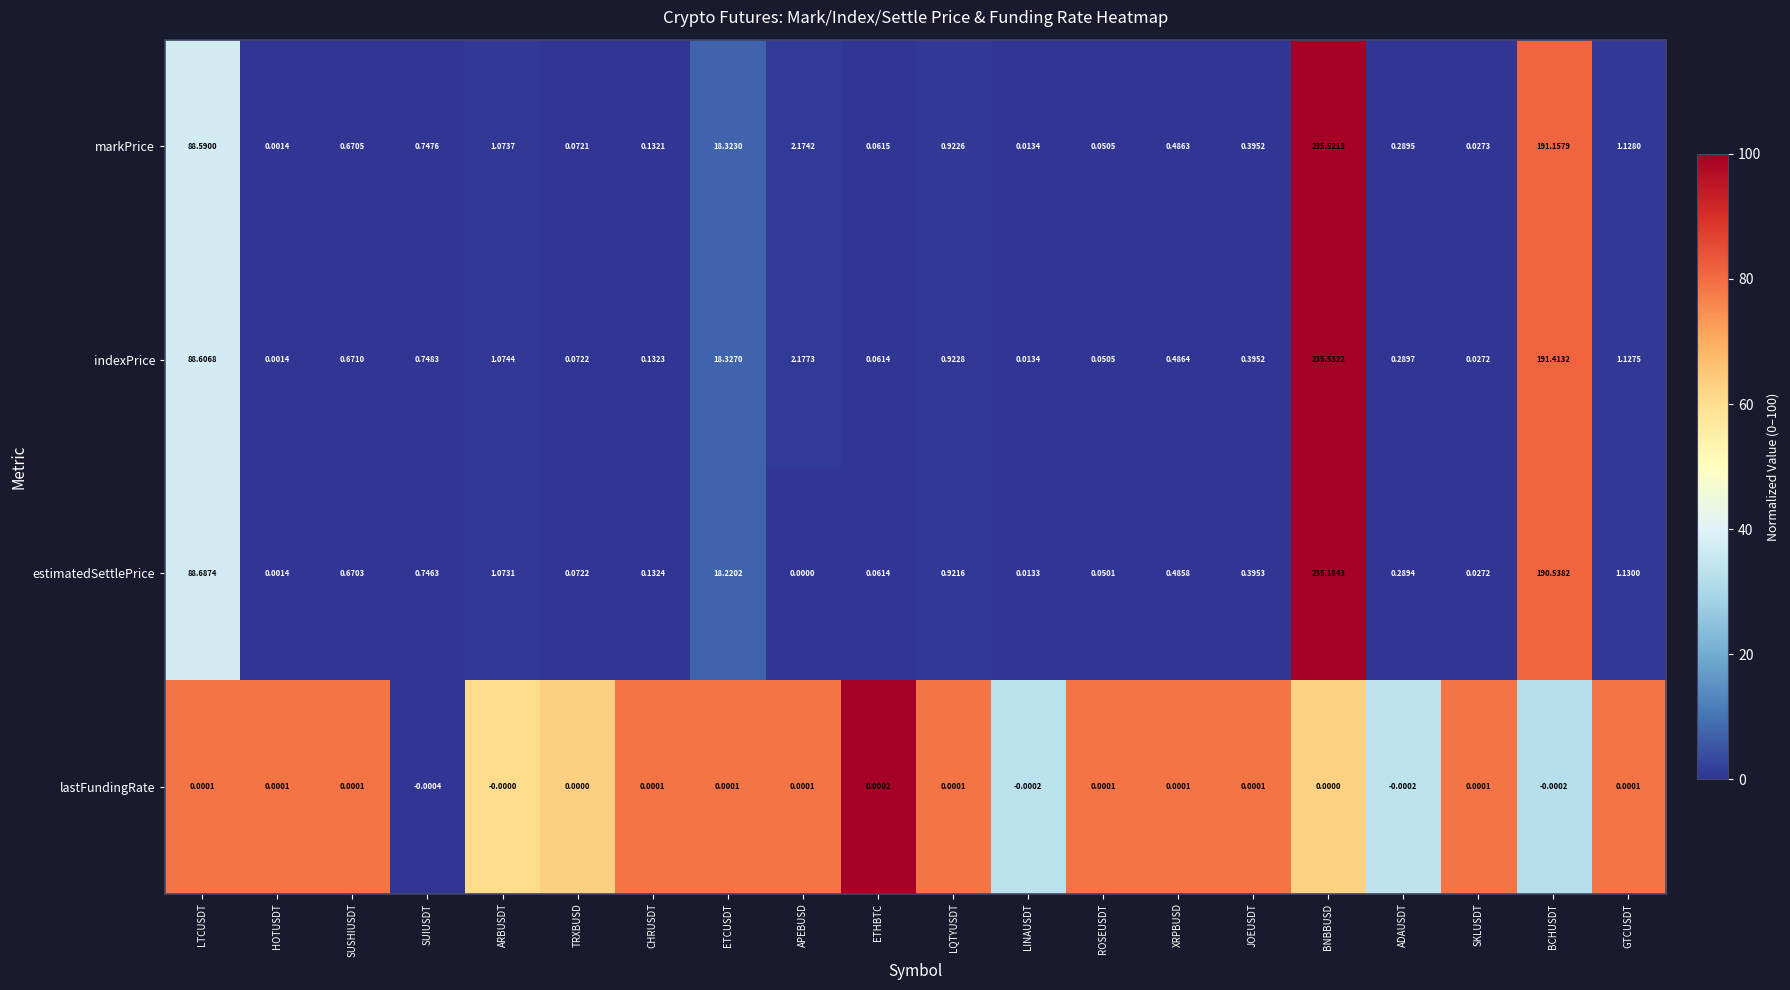

Which label corresponds to the largest value in the chart?

BNBBUSD